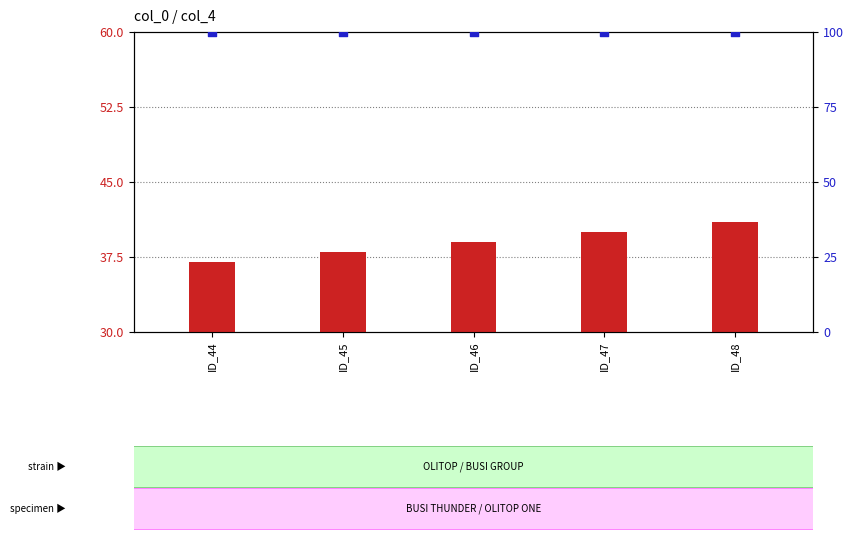

At which category is the sum across all series the highest?

ID_48